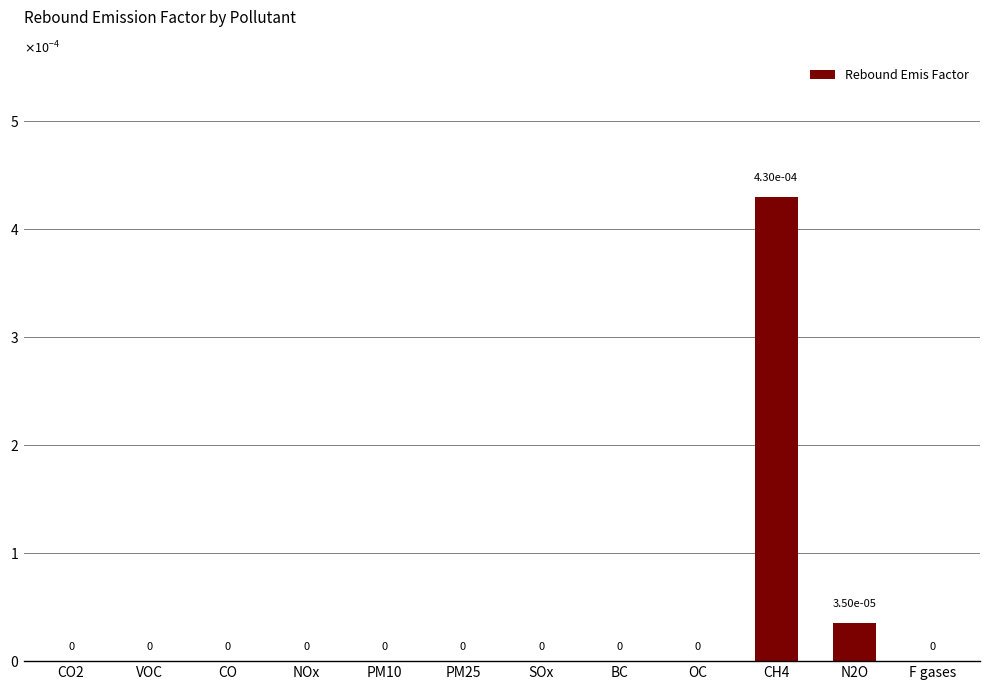

Are the bars grouped side by side (vs. stacked)?

No